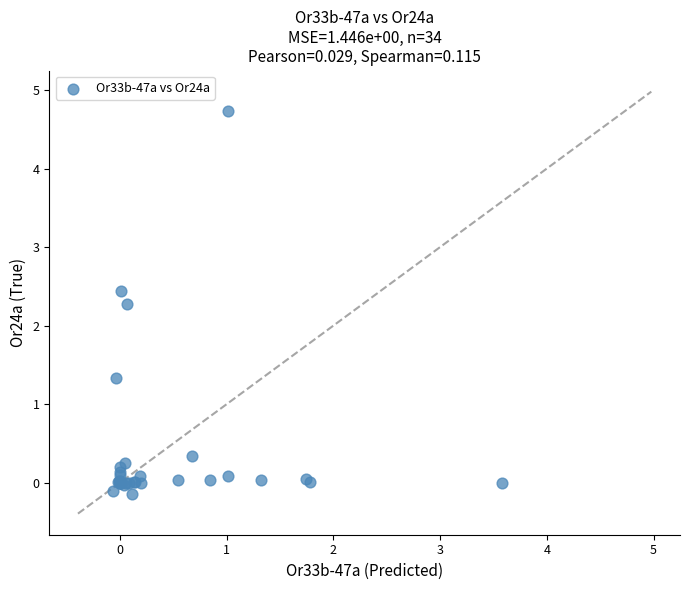

What Y value in the scatter plot is closest to 2?

2.3